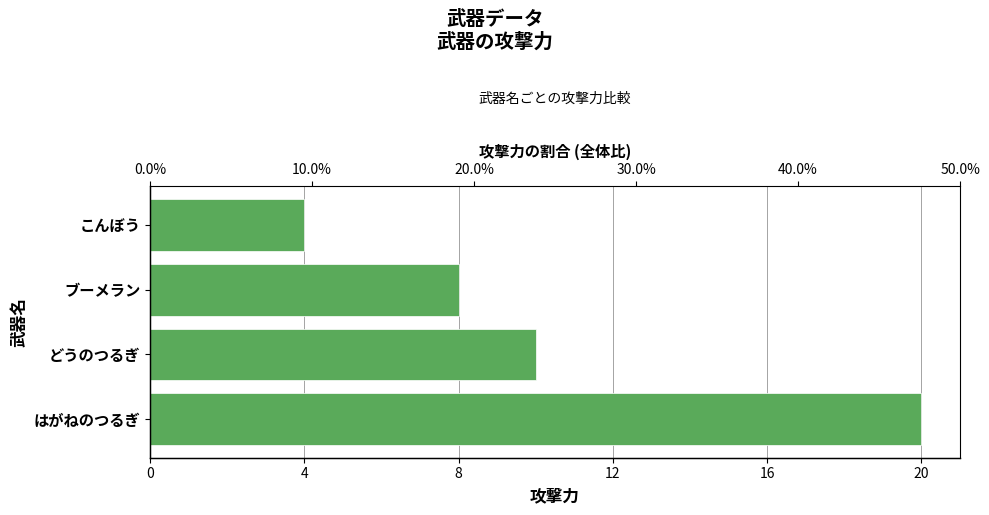

What is the maximum value shown in the chart?

20